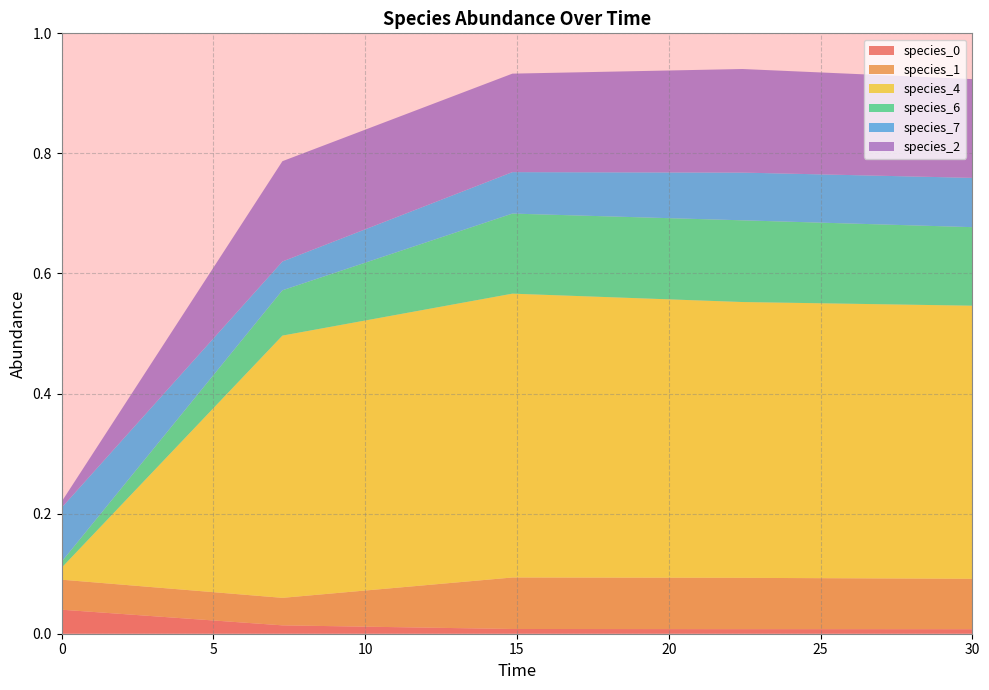

Reading right to left, transcribe all the data shown in this chart.

species_0: 30.0=0.0	22.424242424242426=0.0	14.84848484848485=0.0	7.272727272727273=0.0	0.0=0.0
species_1: 30.0=0.1	22.424242424242426=0.1	14.84848484848485=0.1	7.272727272727273=0.0	0.0=0.1
species_4: 30.0=0.5	22.424242424242426=0.5	14.84848484848485=0.5	7.272727272727273=0.4	0.0=0.0
species_6: 30.0=0.1	22.424242424242426=0.1	14.84848484848485=0.1	7.272727272727273=0.1	0.0=0.0
species_7: 30.0=0.1	22.424242424242426=0.1	14.84848484848485=0.1	7.272727272727273=0.0	0.0=0.1
species_2: 30.0=0.2	22.424242424242426=0.2	14.84848484848485=0.2	7.272727272727273=0.2	0.0=0.0